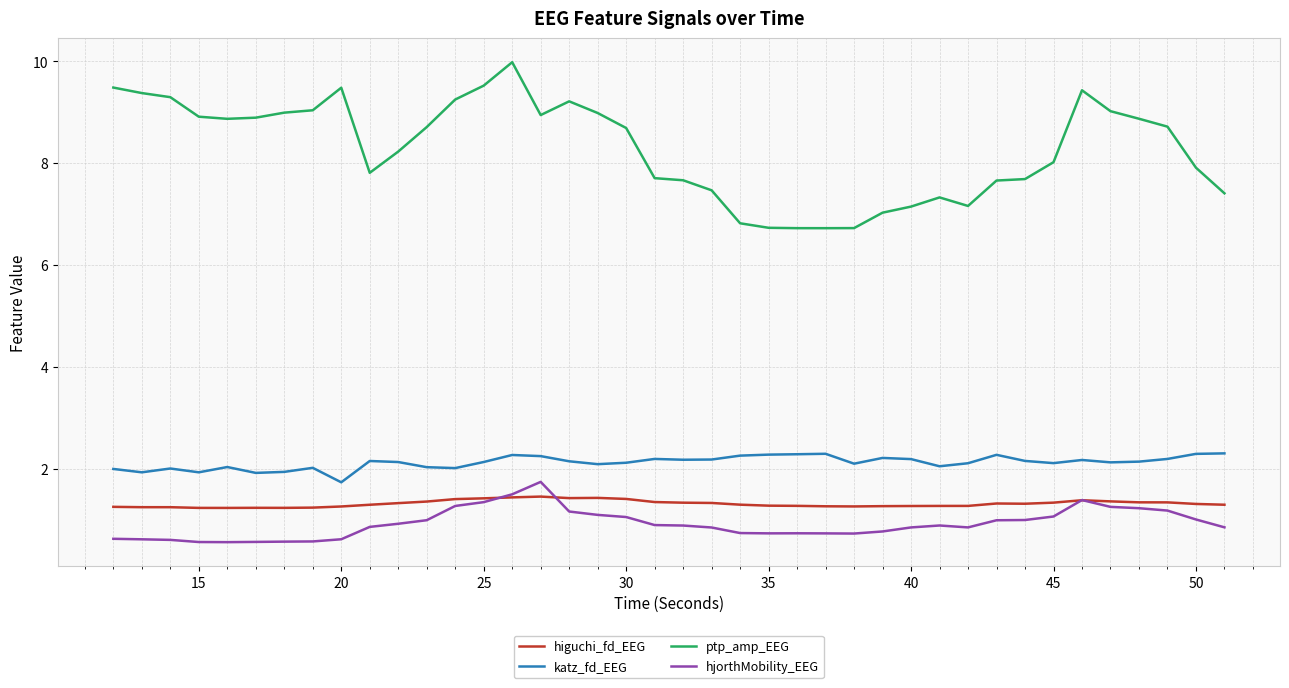

At how many categories does at least one series exceed 2?

40